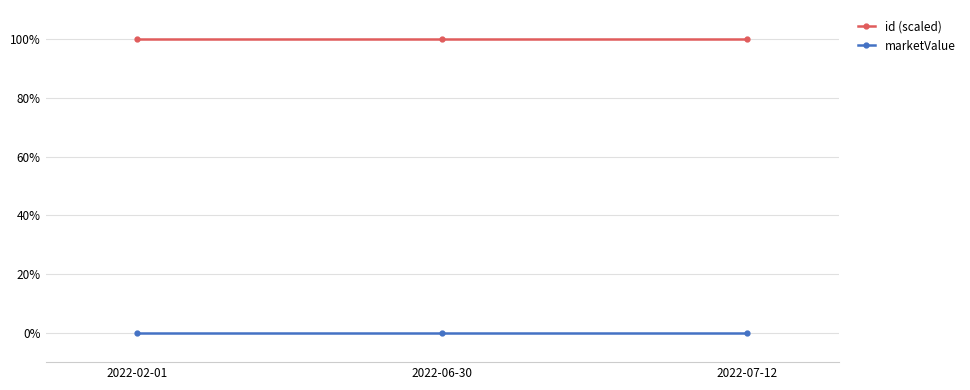

What is the total value across all series at 2022-06-30?

100